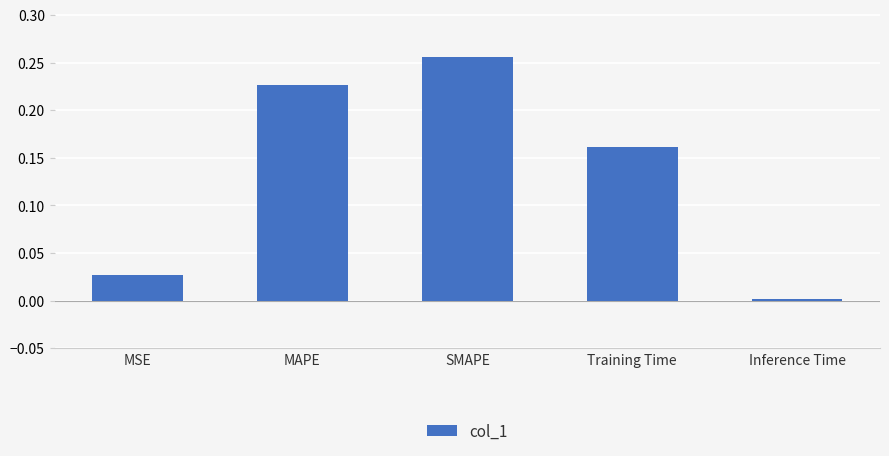

What is the sum of all values?

0.7